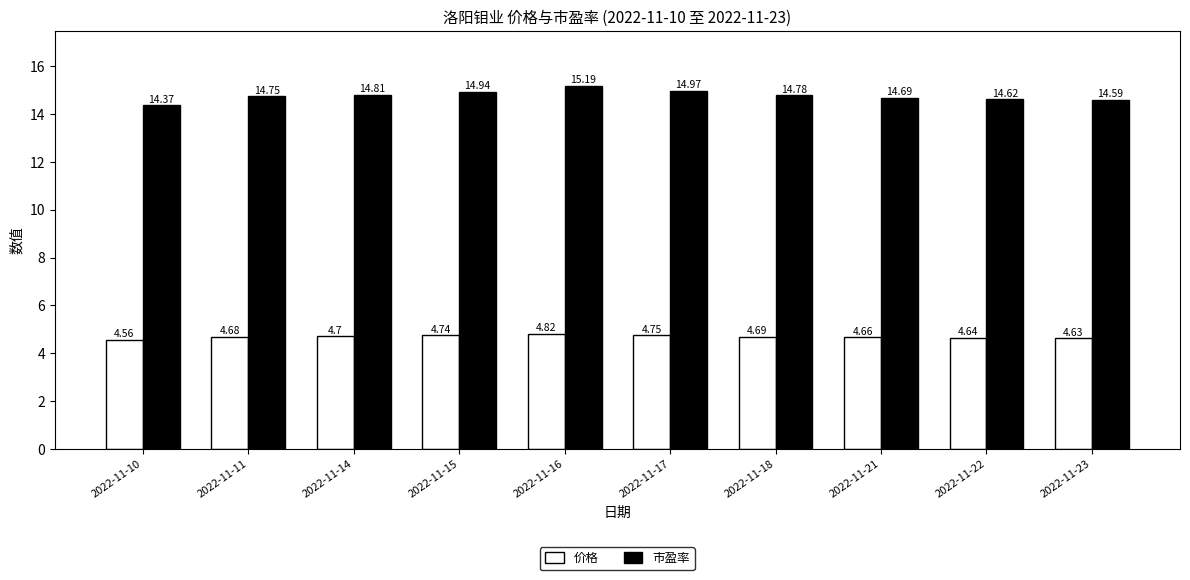

What is the greatest value displayed?

15.2